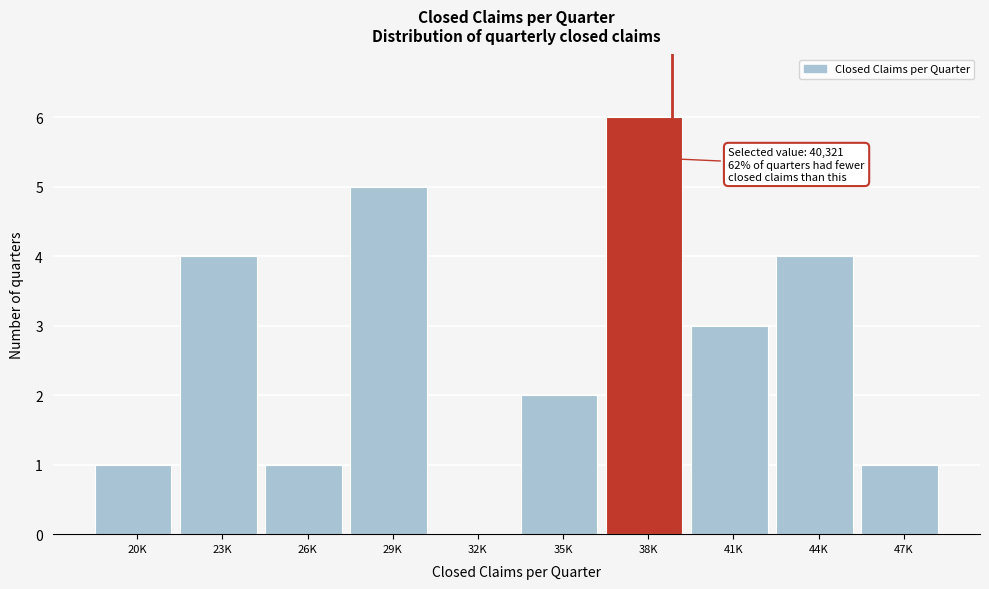

Reading right to left, extract all data points from this chart.

47K=1	44K=4	41K=3	38K=6	35K=2	32K=0	29K=5	26K=1	23K=4	20K=1